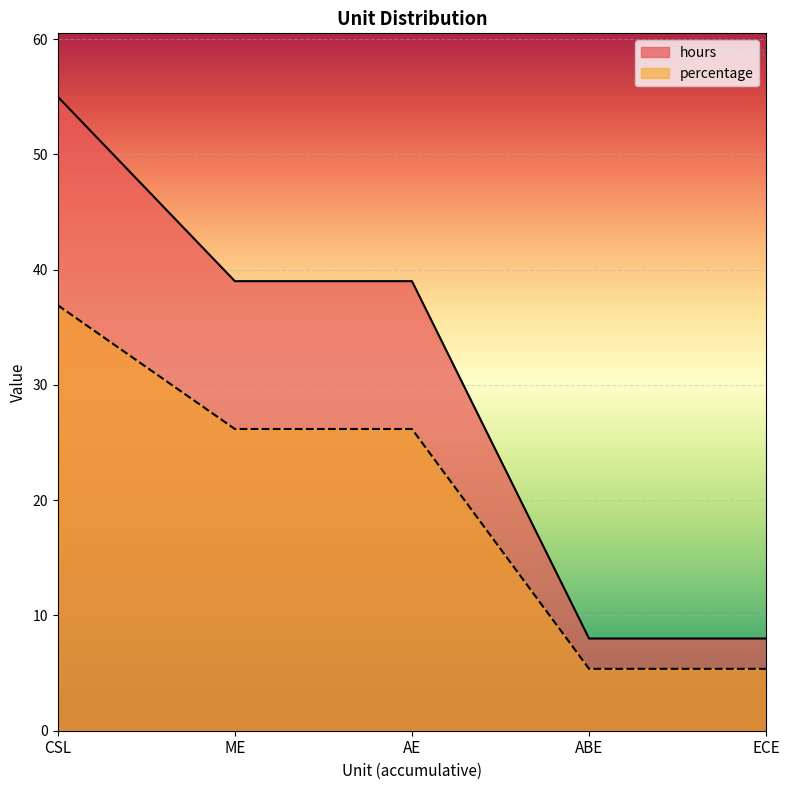

What is the total value across all series at CSL?

91.9